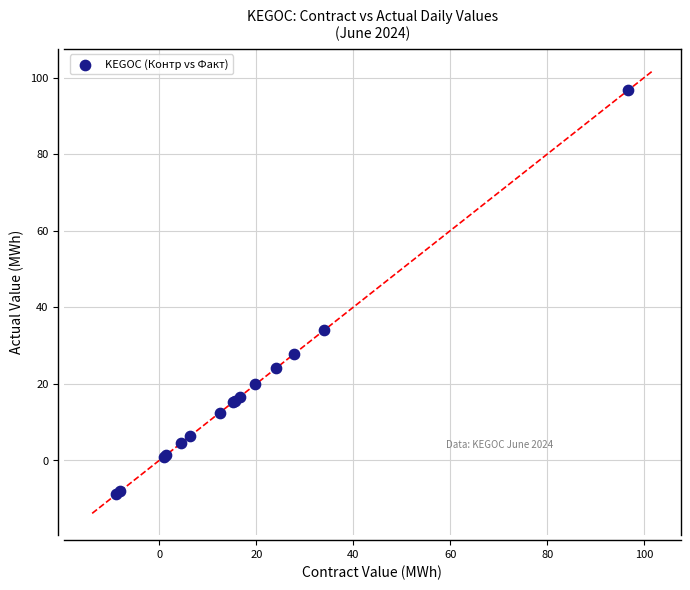

What Y value in the scatter plot is closest to 43?

34.0